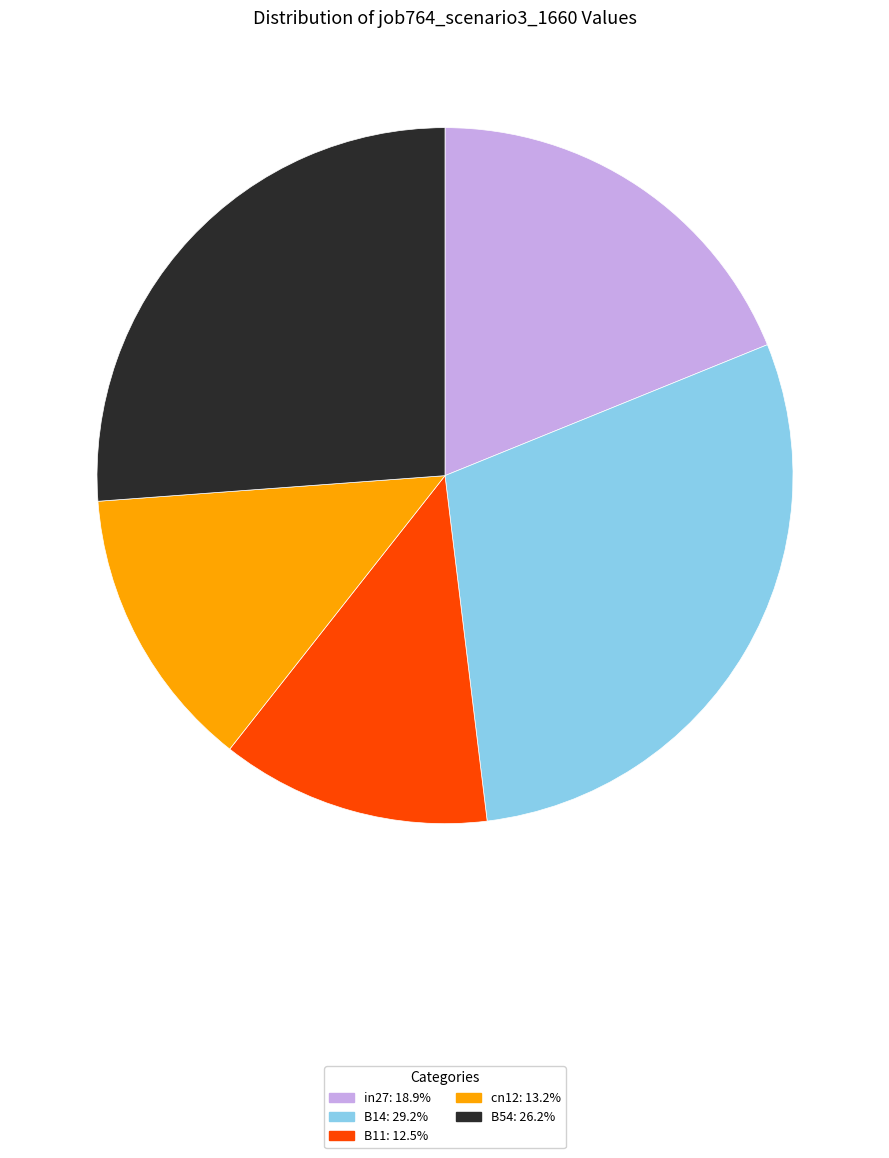

Do in27 and B54 together represent more than half of the pie?

No